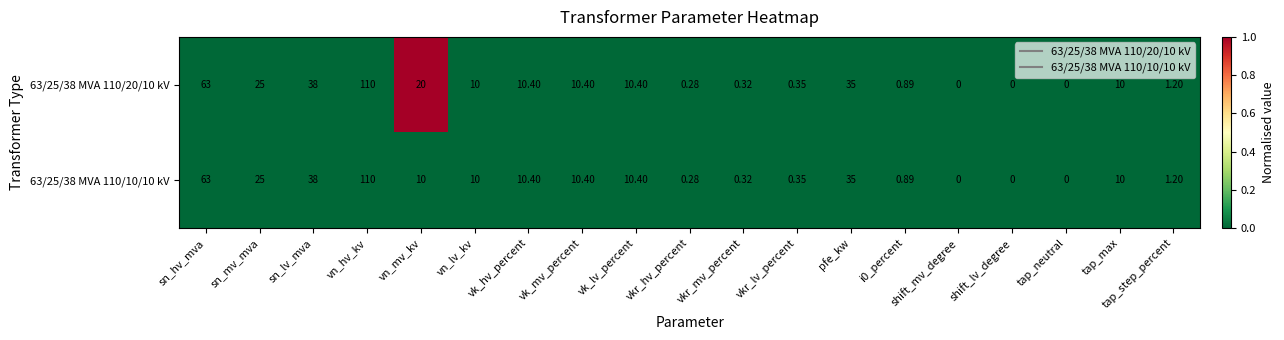

Where is 63/25/38 MVA 110/10/10 kV nearest to the value 55?

sn_hv_mva